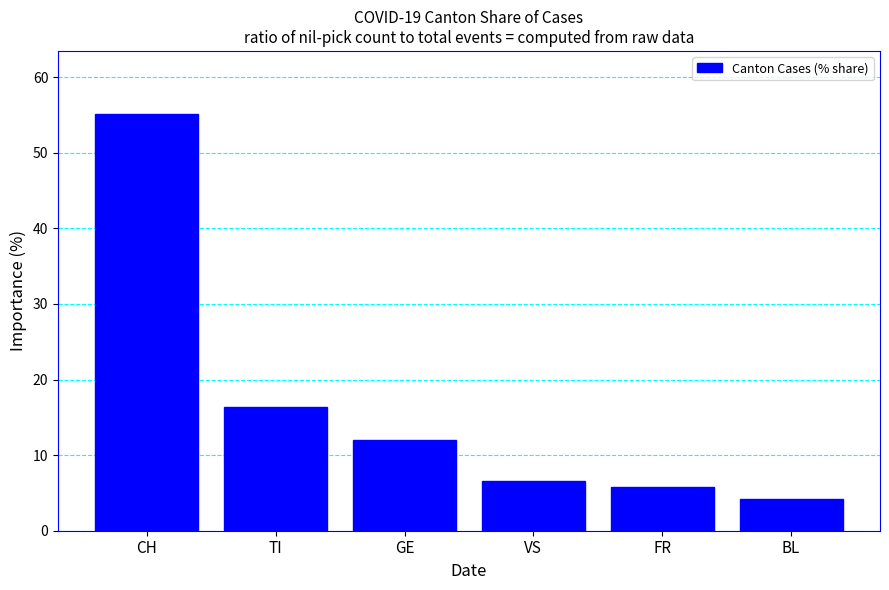

Rank the categories by value from lowest to highest.

BL, FR, VS, GE, TI, CH